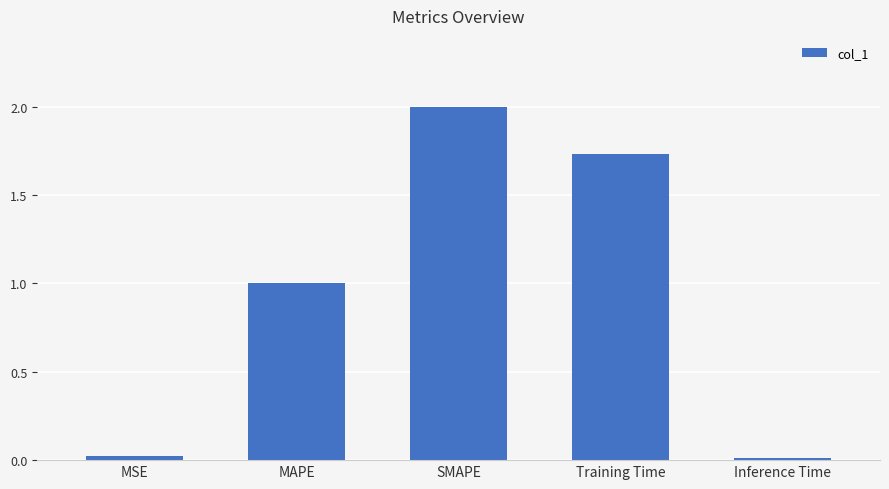

What is the difference between the maximum and minimum values?

2.0